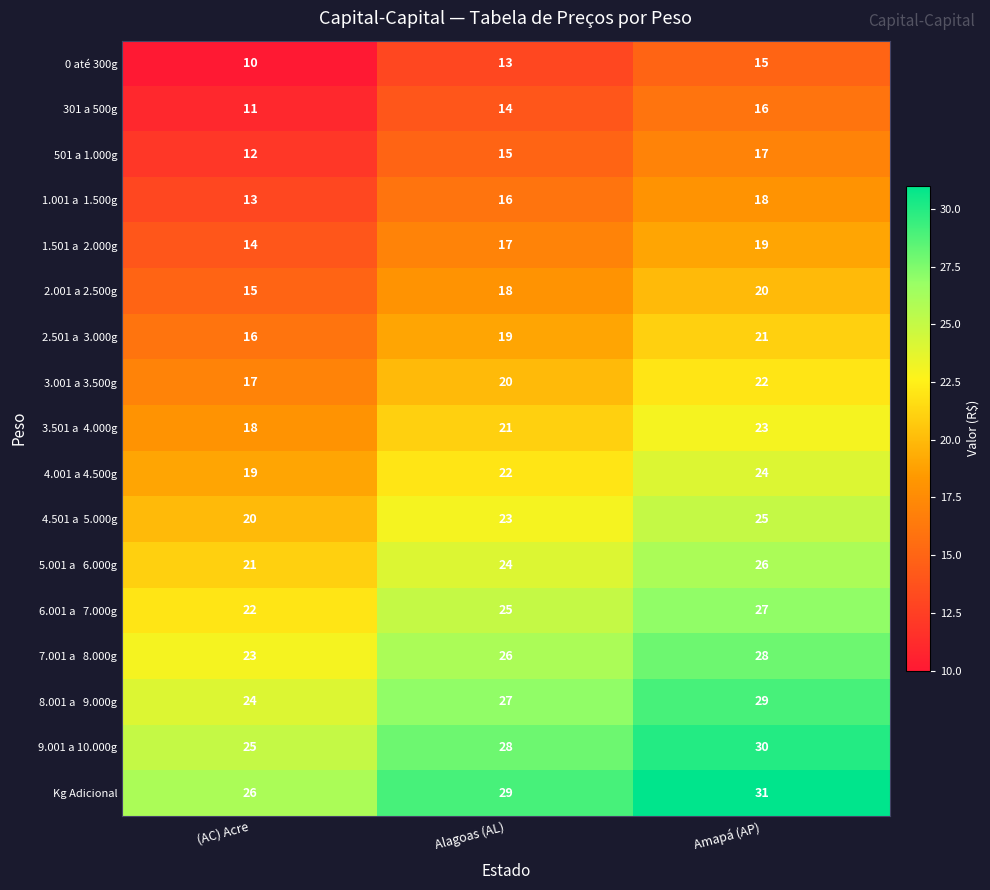

What is the lowest value of the 2.001 a 2.500g series?

15